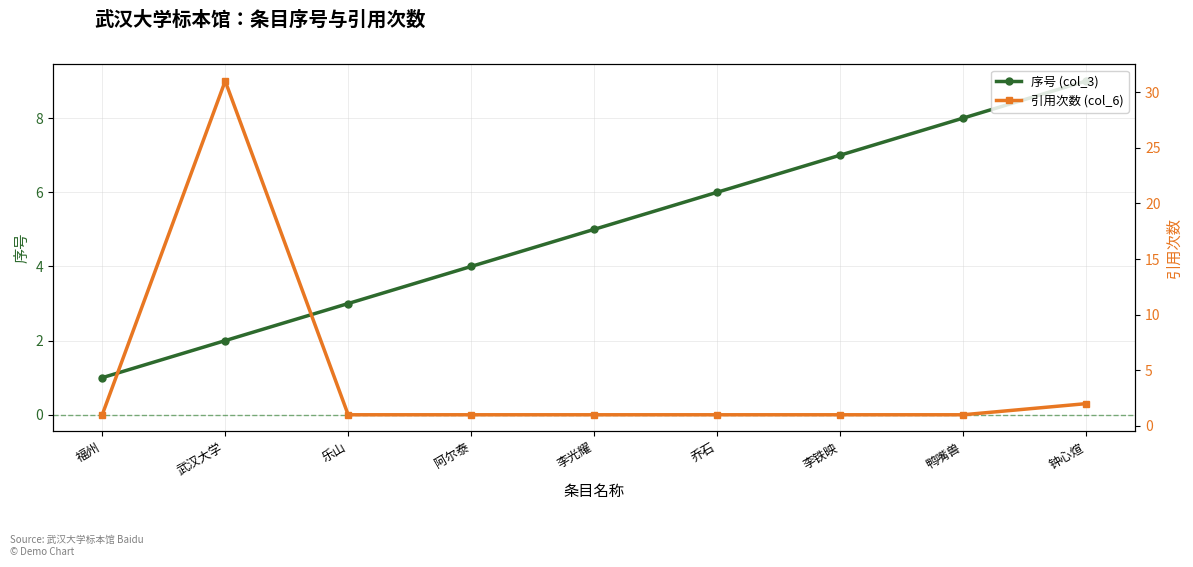

At which label is 引用次数 (col_6) closest to 16?

钟心煊